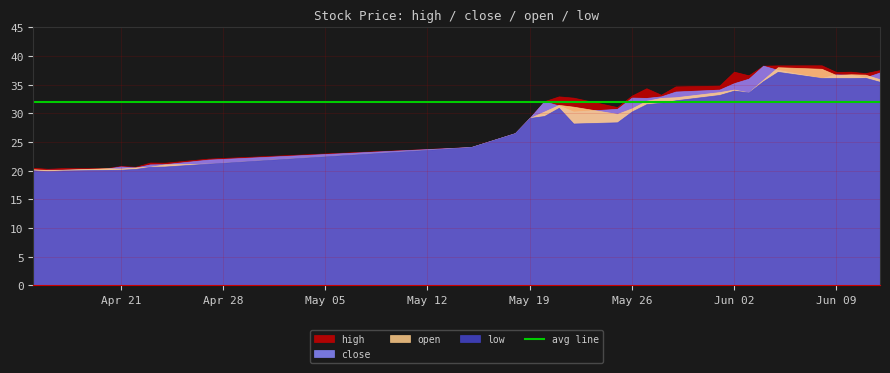

What is the smallest value displayed?

19.9